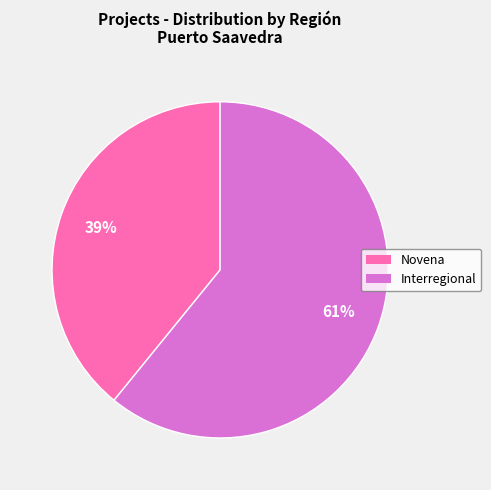

Between Novena and Interregional, which is larger?

Interregional